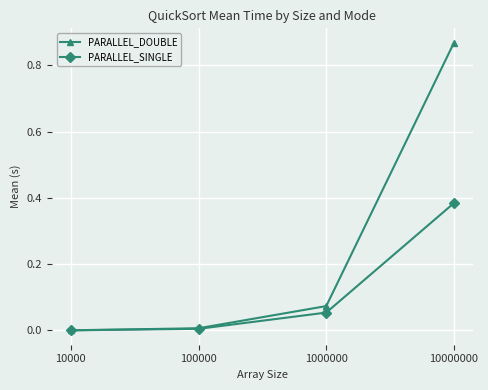

Which series has the largest range (max minus min)?

PARALLEL_DOUBLE